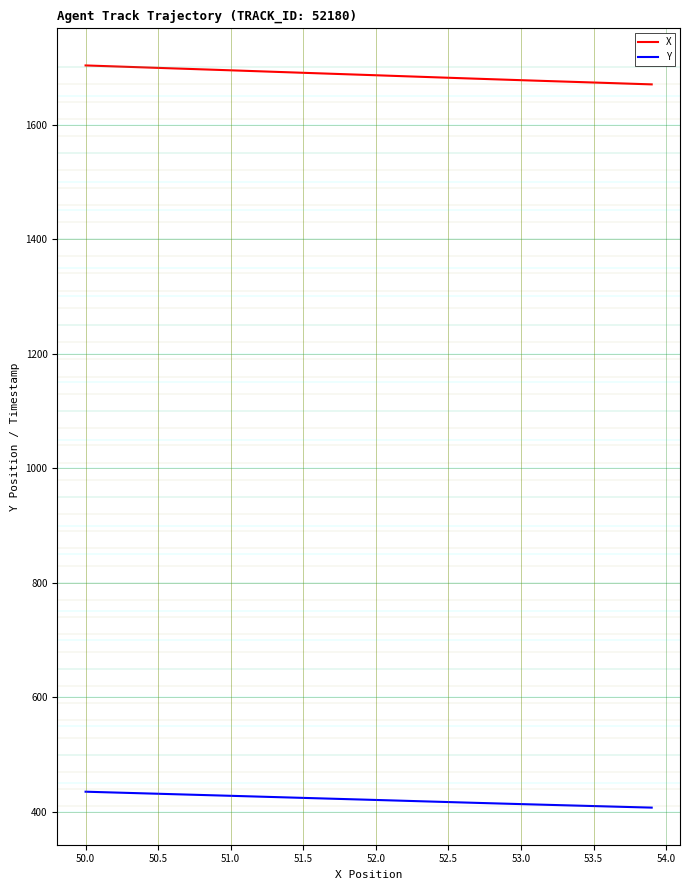

True or false: X and Y cross at least once.

False